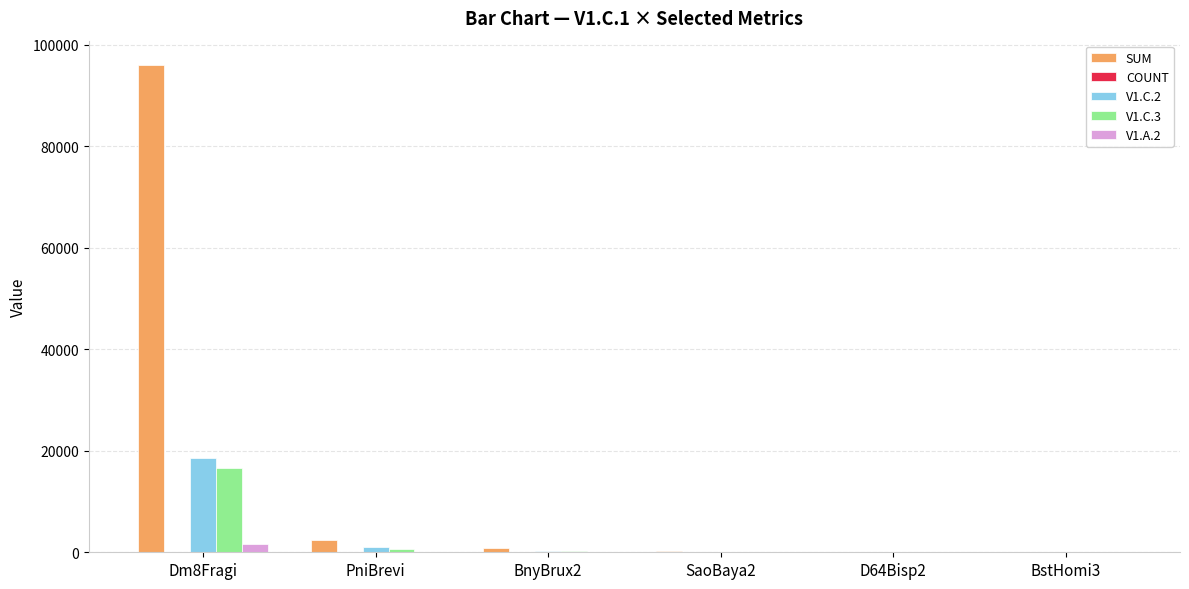

What is the maximum value shown in the chart?

95990